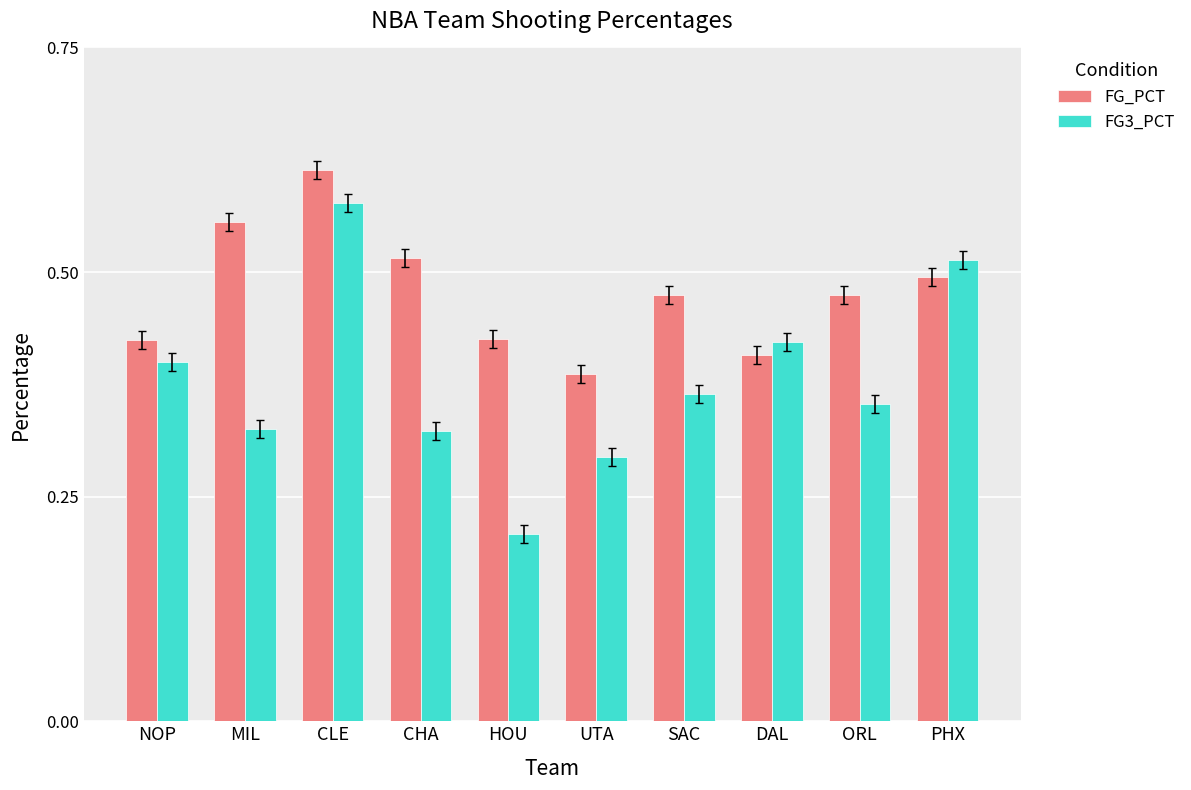

What is the label of the 5th bar from the right?

UTA